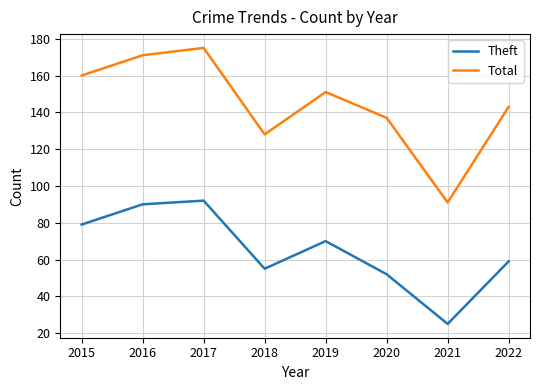

Which series has the largest range (max minus min)?

Total